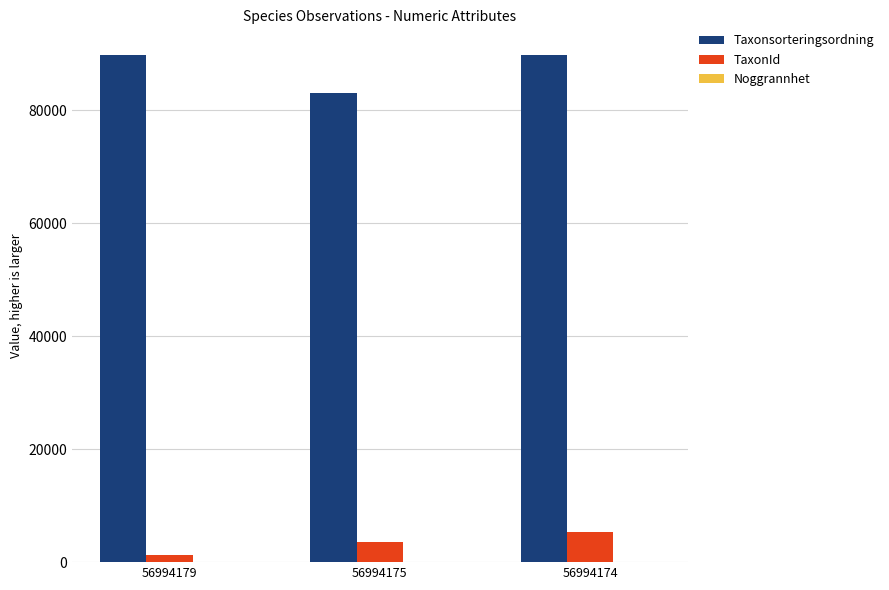

True or false: Taxonsorteringsordning has a value of 89832 at 56994179.

True